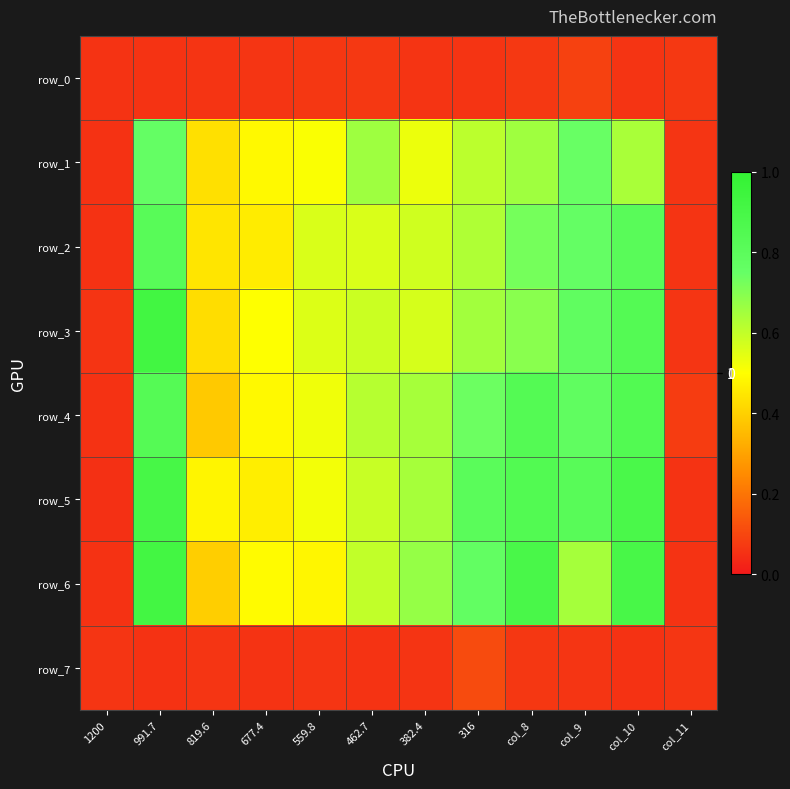

Between 1200 and col_9, which series saw the biggest shift?

row_5